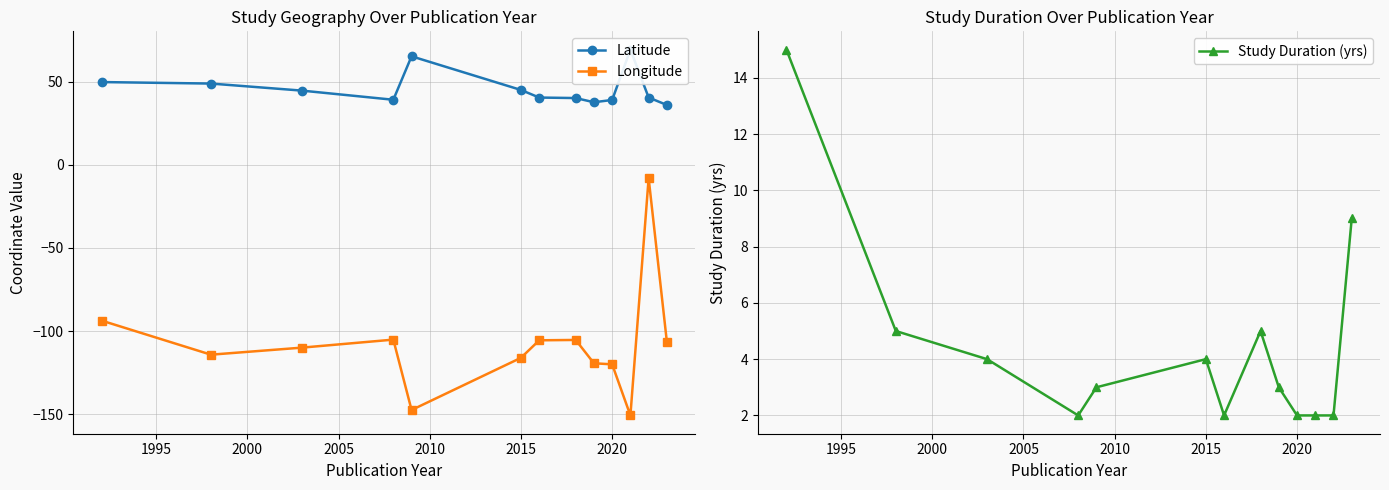

What is the maximum value for Longitude?

-8.1